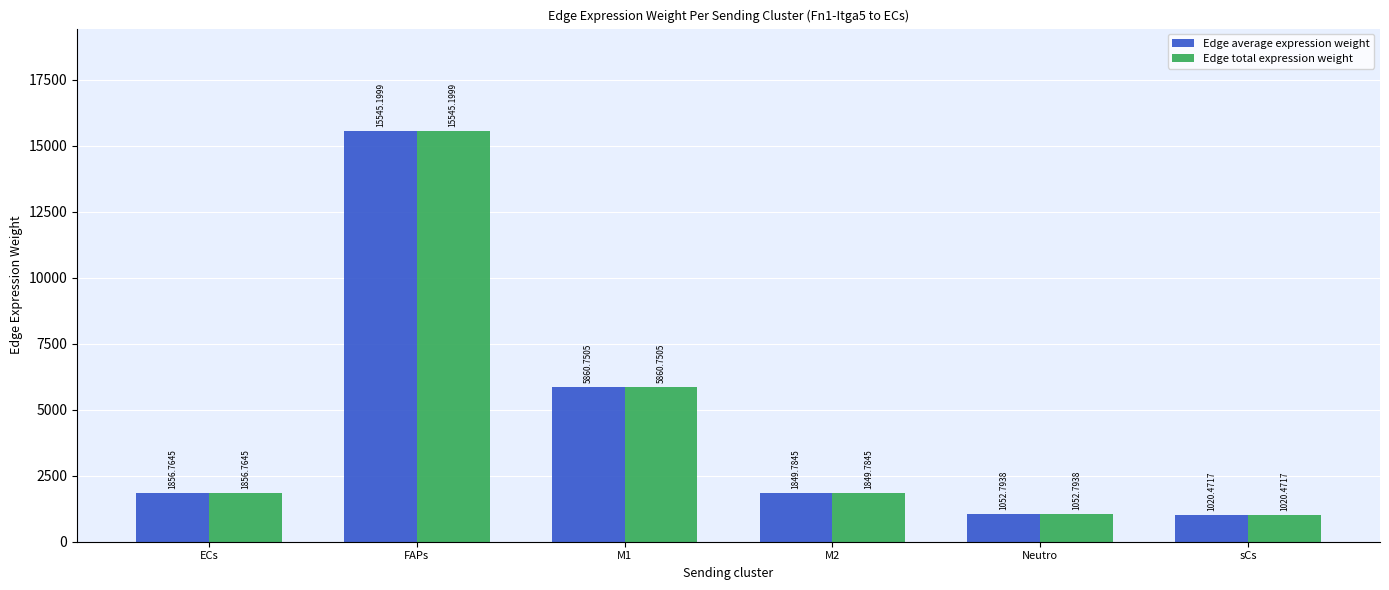

The value of Edge total expression weight at sCs is 1020.5. True or false?

True